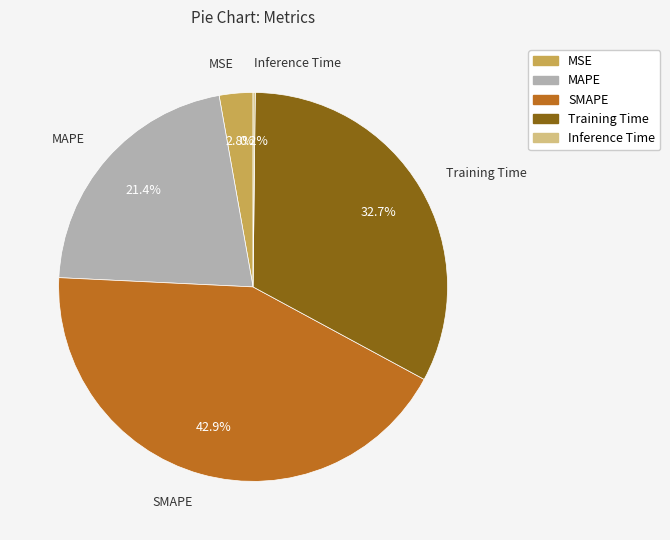

To the nearest percent, what portion does MSE represent?

3%